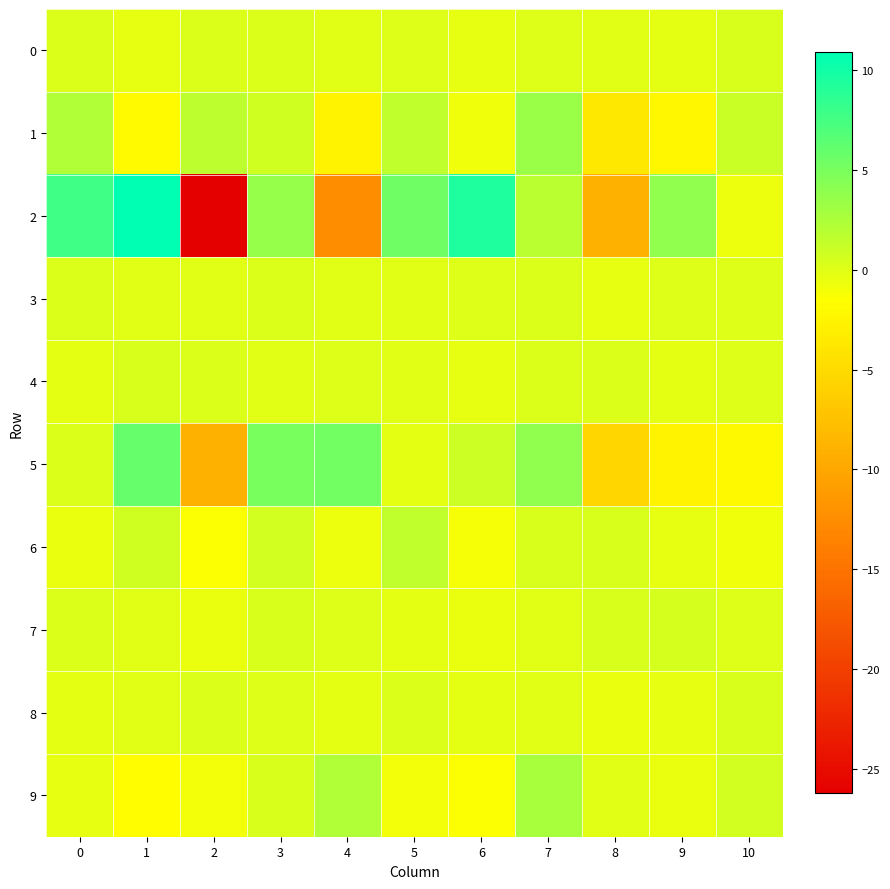

At which category is the sum across all series the highest?

1